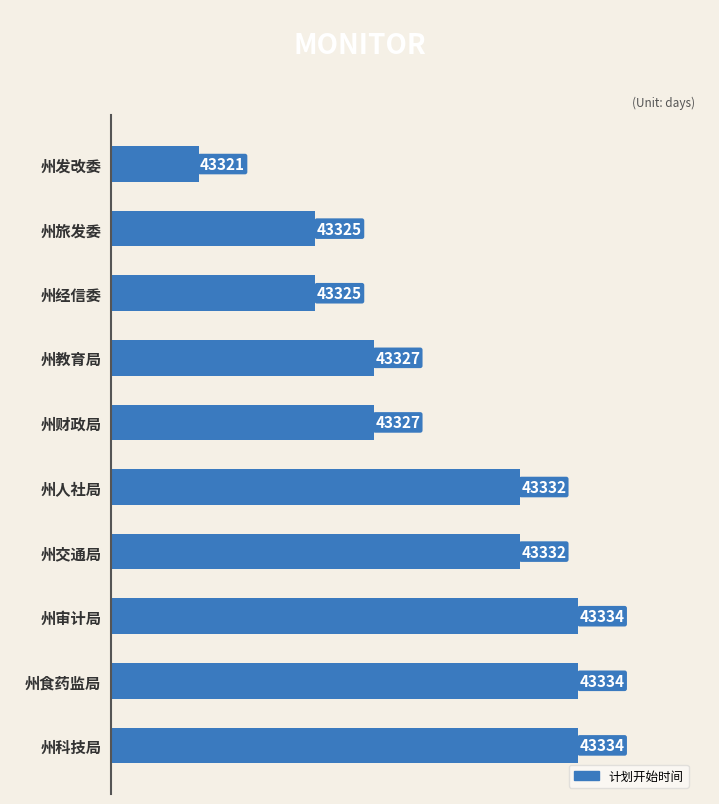

How many values are below 43332?

5